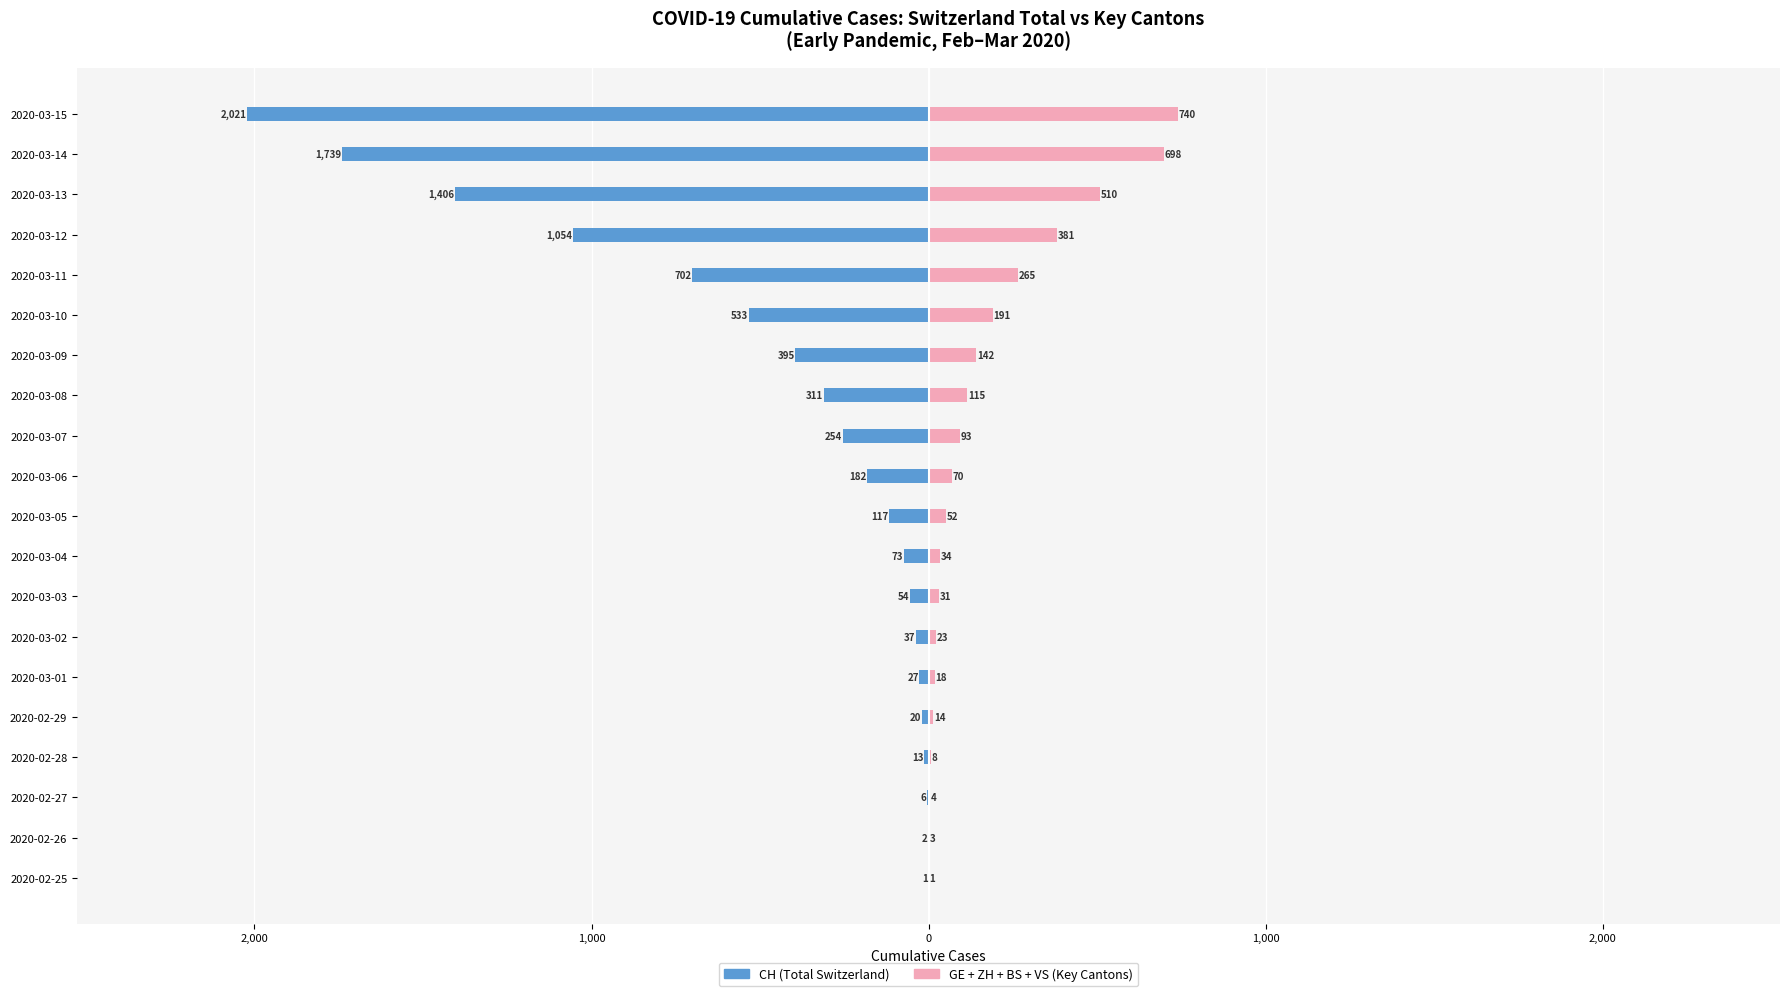

Between 2020-03-14 and 2020-03-10, which is larger?

2020-03-10